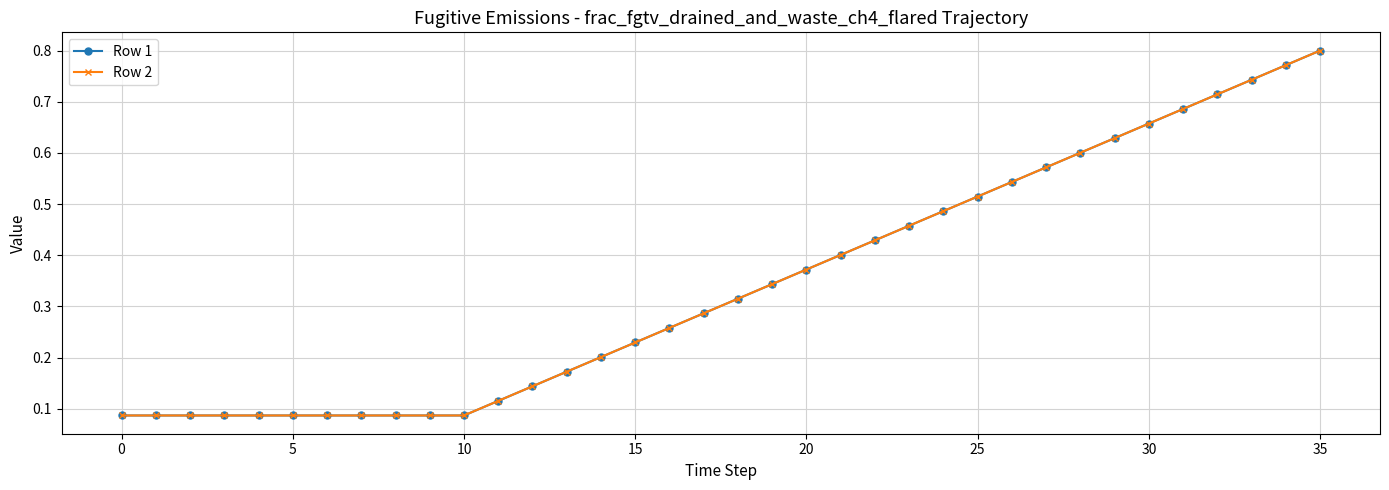

What is the highest value of the Row 2 series?

0.8